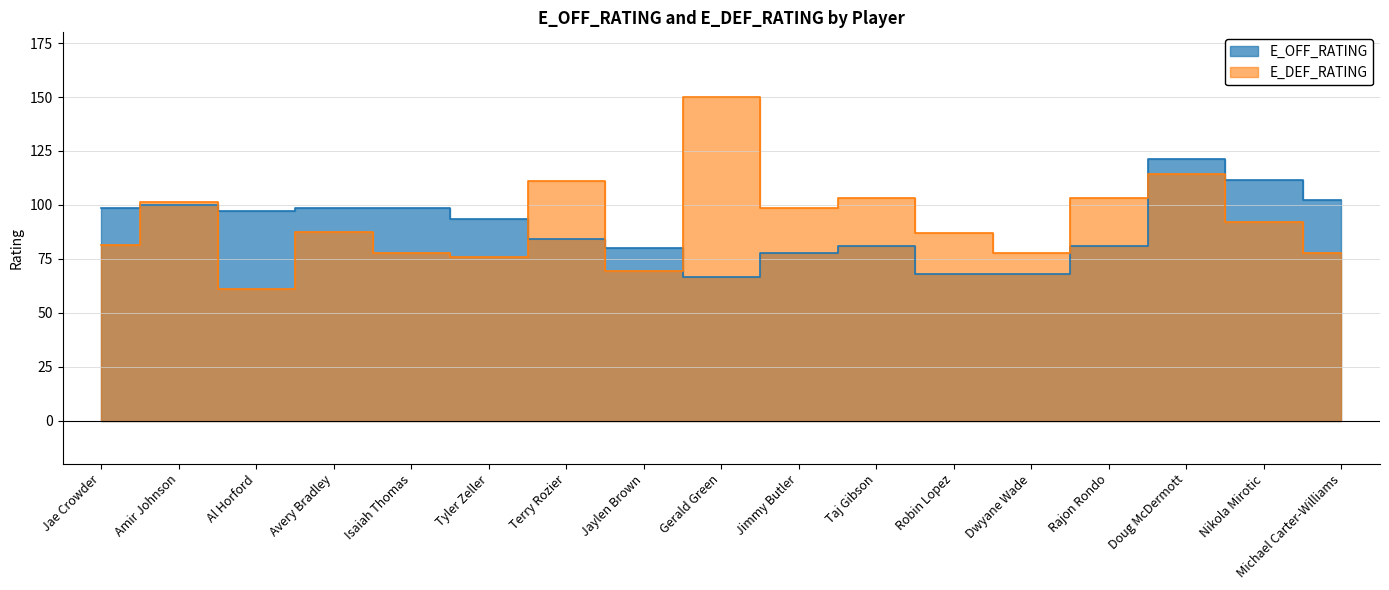

How many data points does each series have?

17